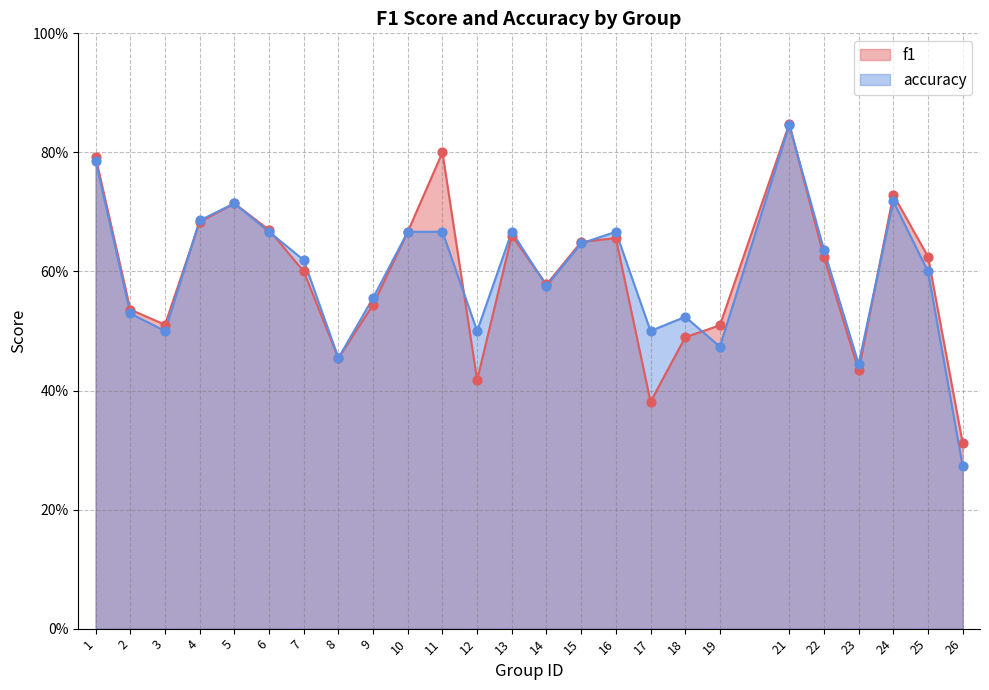

Which series contains the lowest Y value?

accuracy